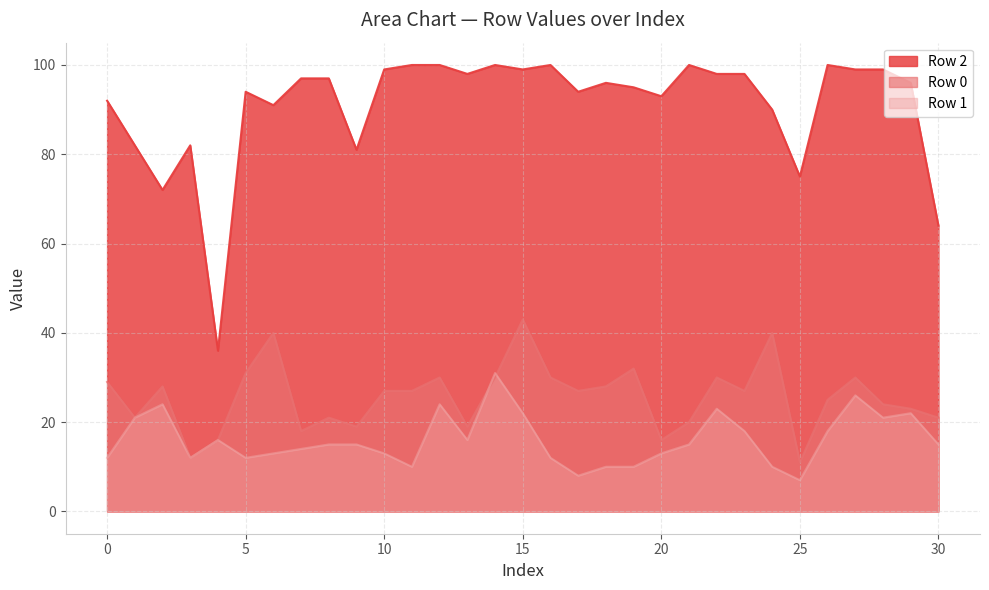

How many values in the Row 2 series exceed 96?

15